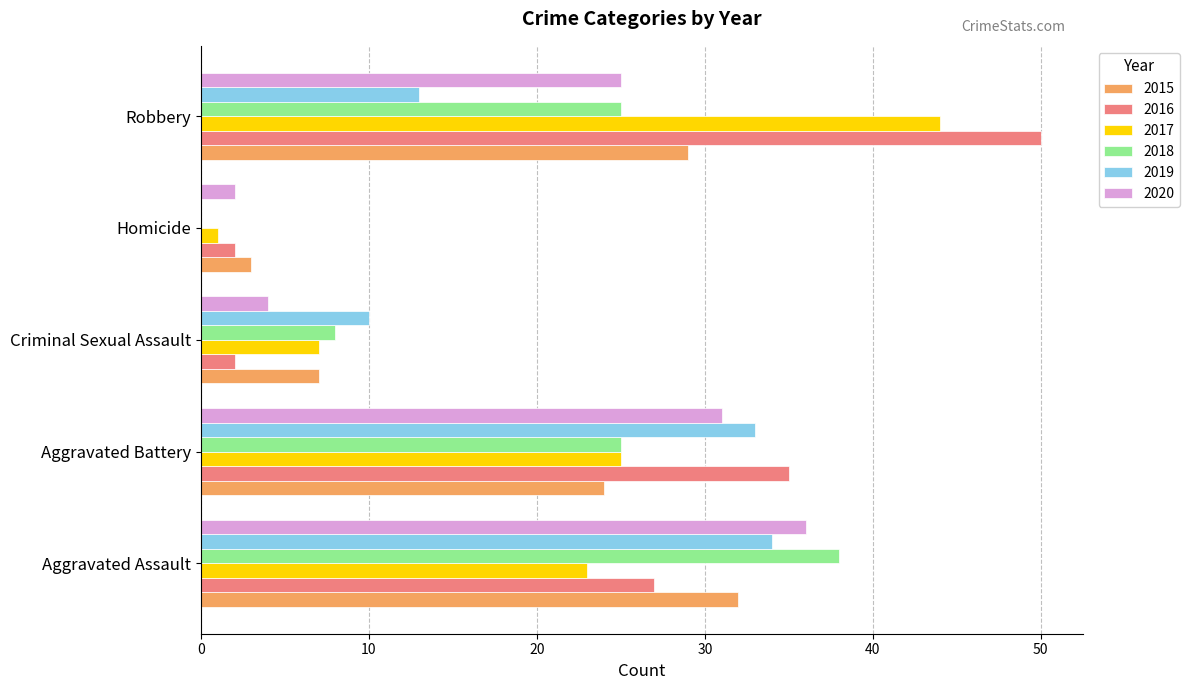

Read the 2019 value at Aggravated Battery, to the nearest 5.

35